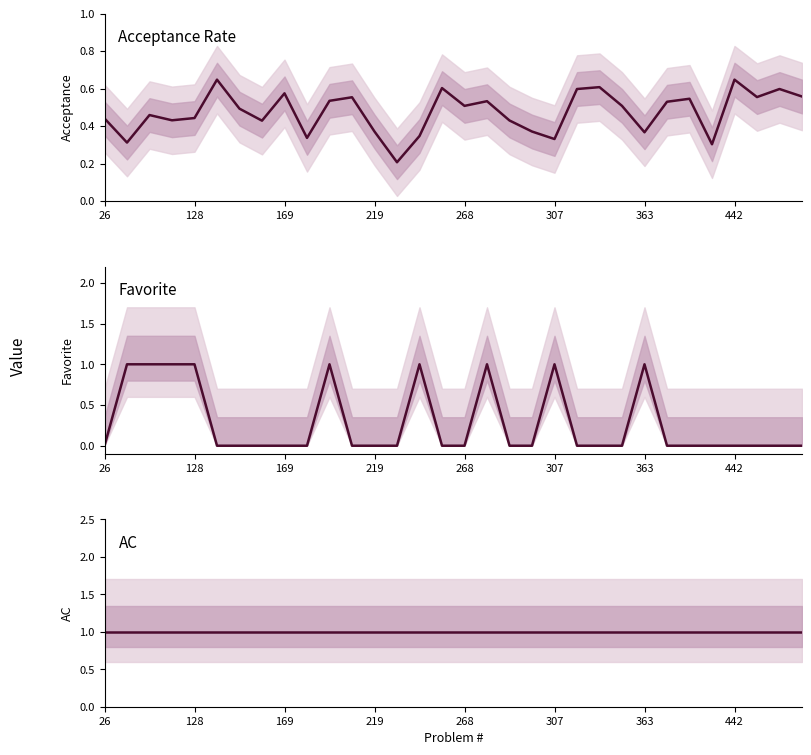

Is the value of Favorite at 17 greater than the value of AC at 17?

No